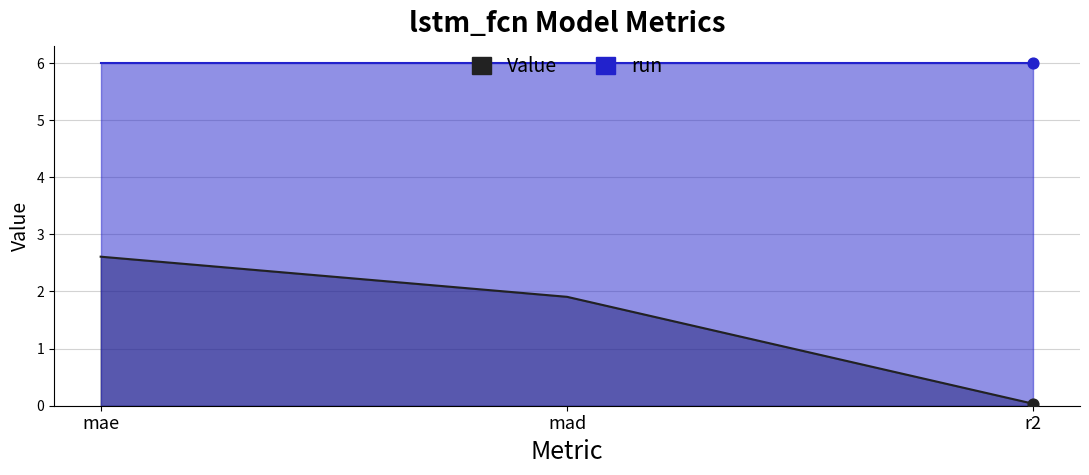

Between mae and mad, which is larger?

mae